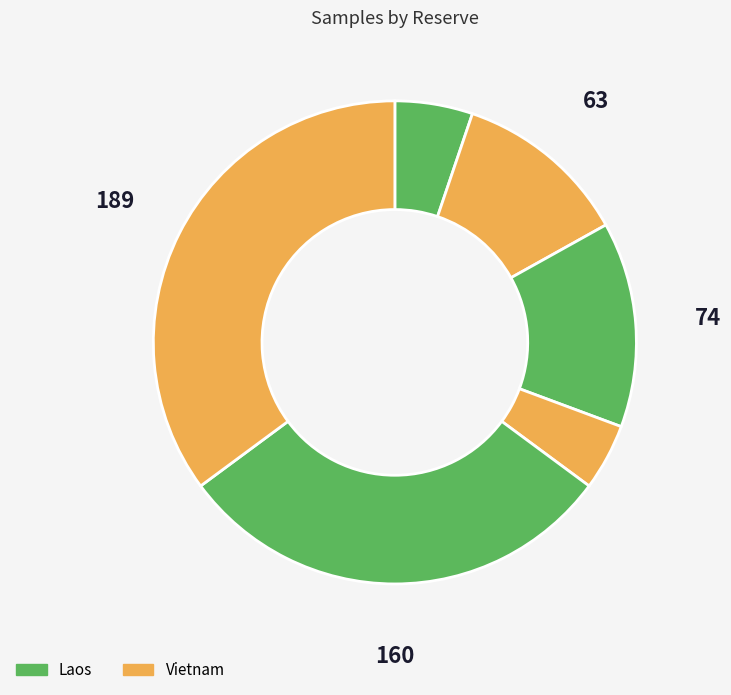

Count the number of slices in the pie.

6